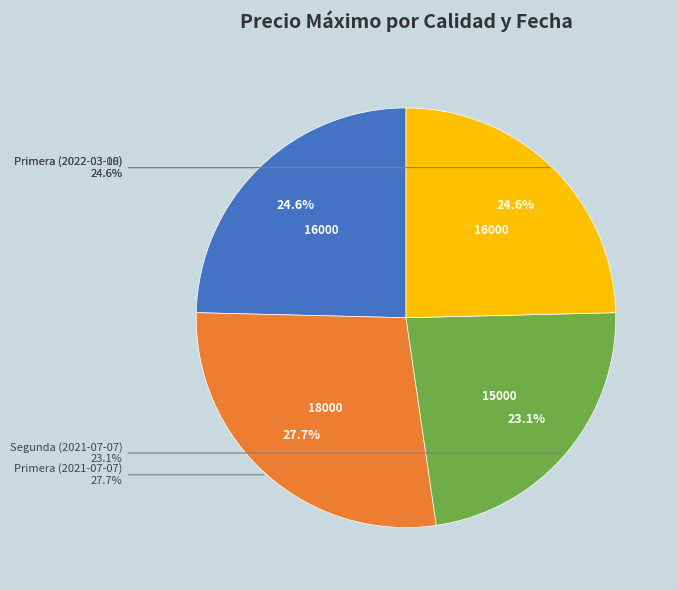

Which has a higher value, Primera (2022-03-10) or Segunda (2021-07-07)?

Primera (2022-03-10)